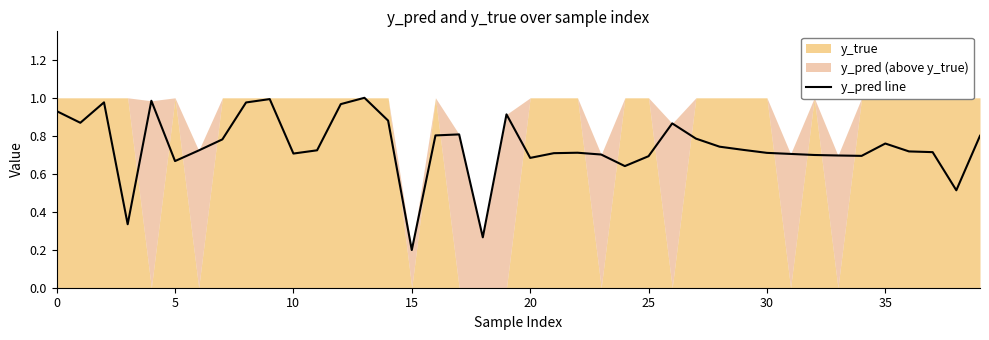

How many interior local peaks (higher than both neighbors) does the data have?

9